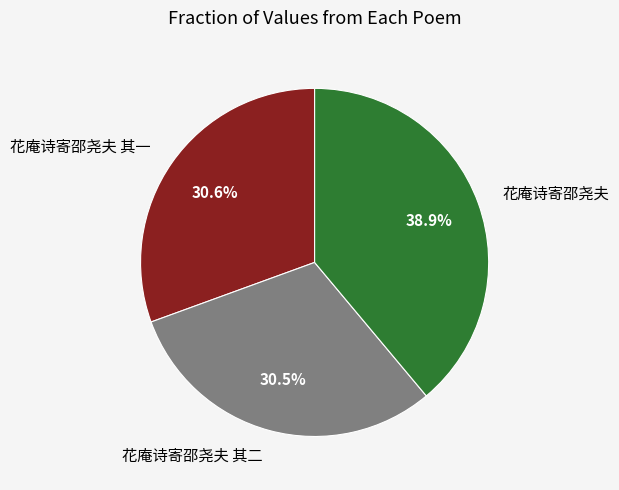

What percentage is NOT represented by 花庵诗寄邵尧夫 其二?

69.5%